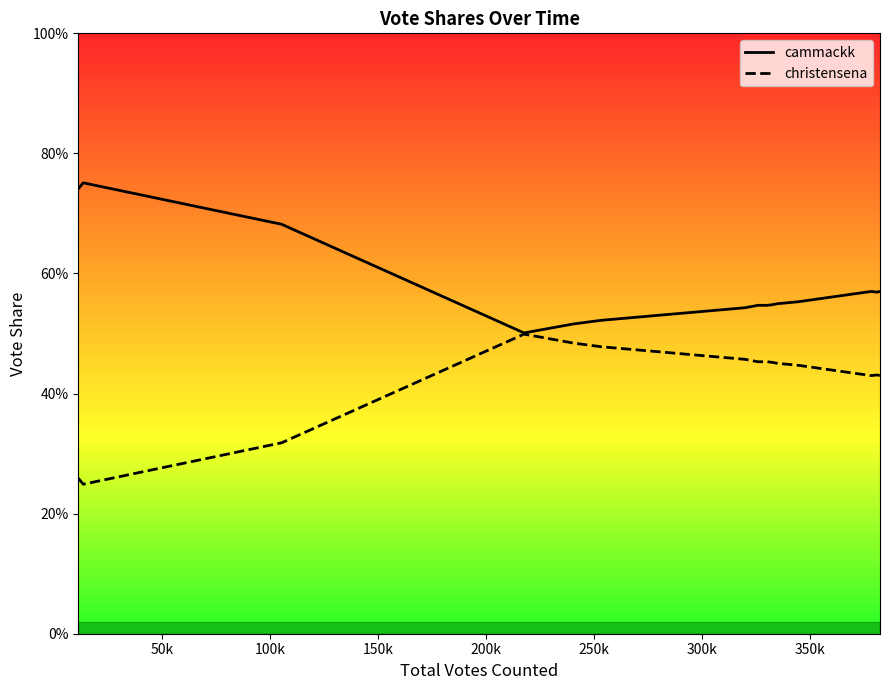

What is the label of the 13th point from the right?

300k